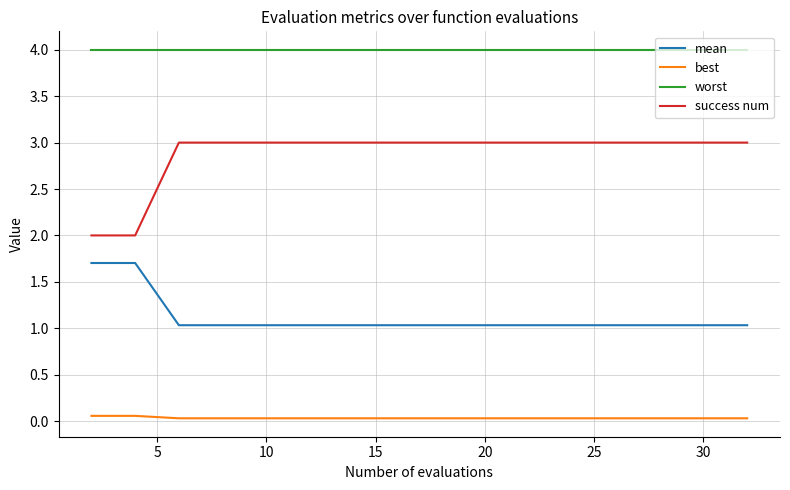

Does the chart display data point markers on the line(s)?

No